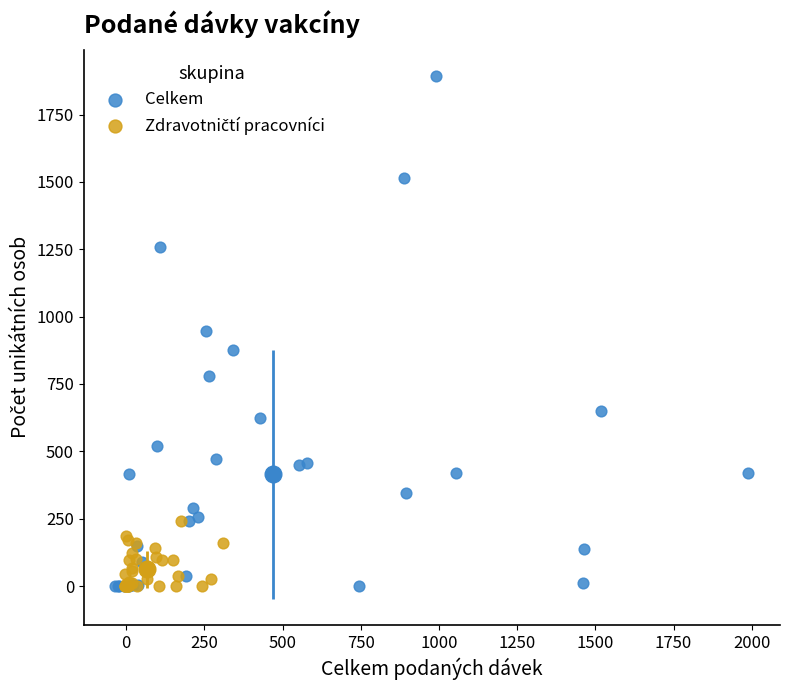

Which series contains the highest Y value?

Celkem